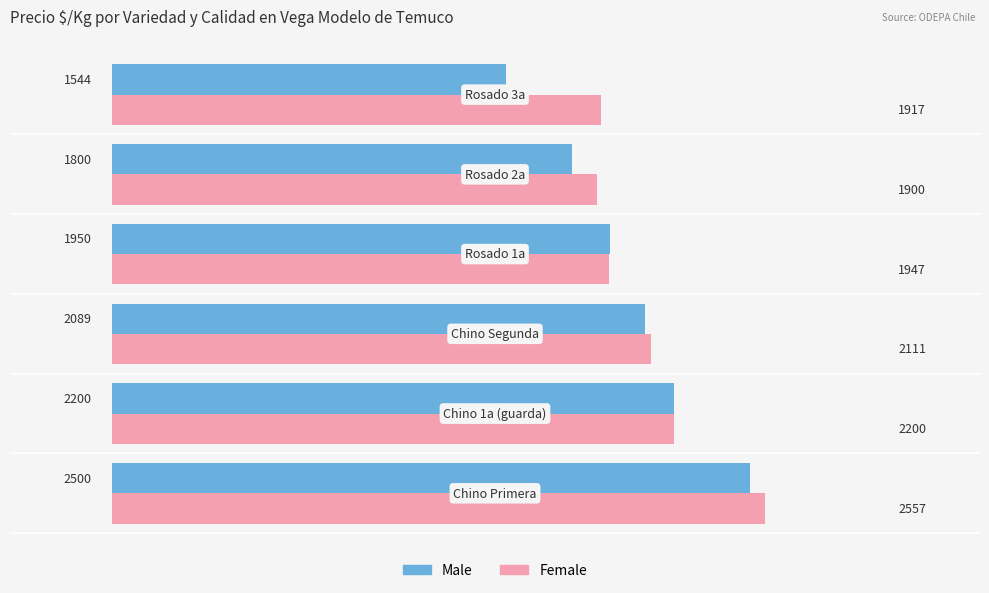

Which series has the widest spread of values?

Male